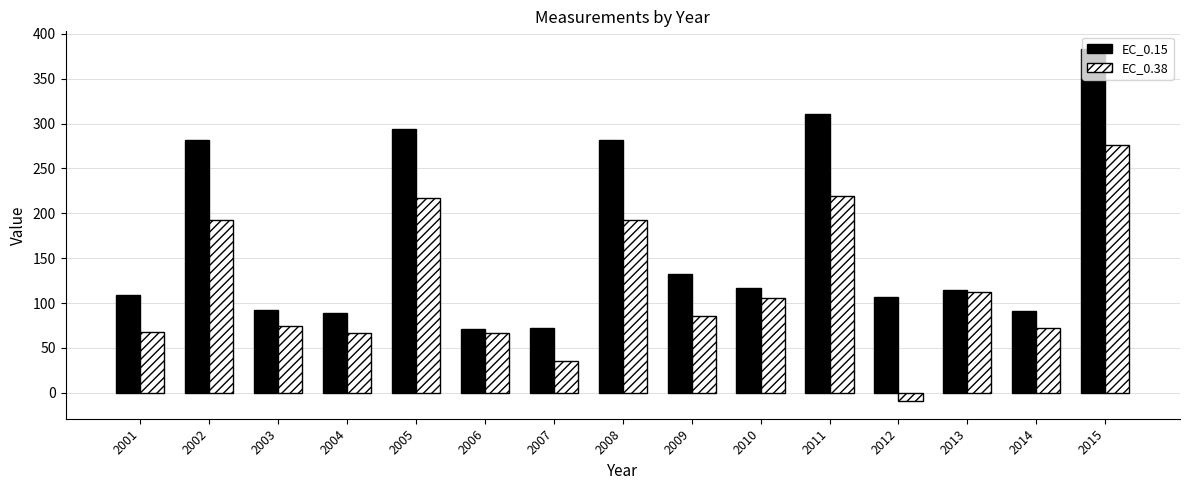

What is the sum of all EC_0.38 values?

1775.7